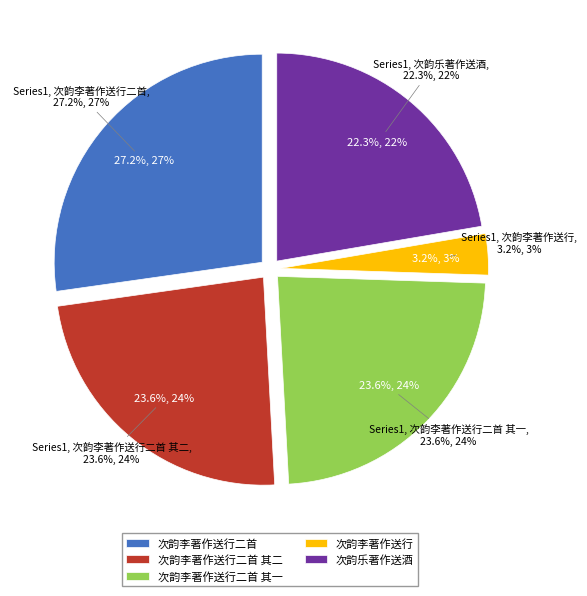

To the nearest percent, what percentage of the pie is 次韵李著作送行二首 其一?

24%